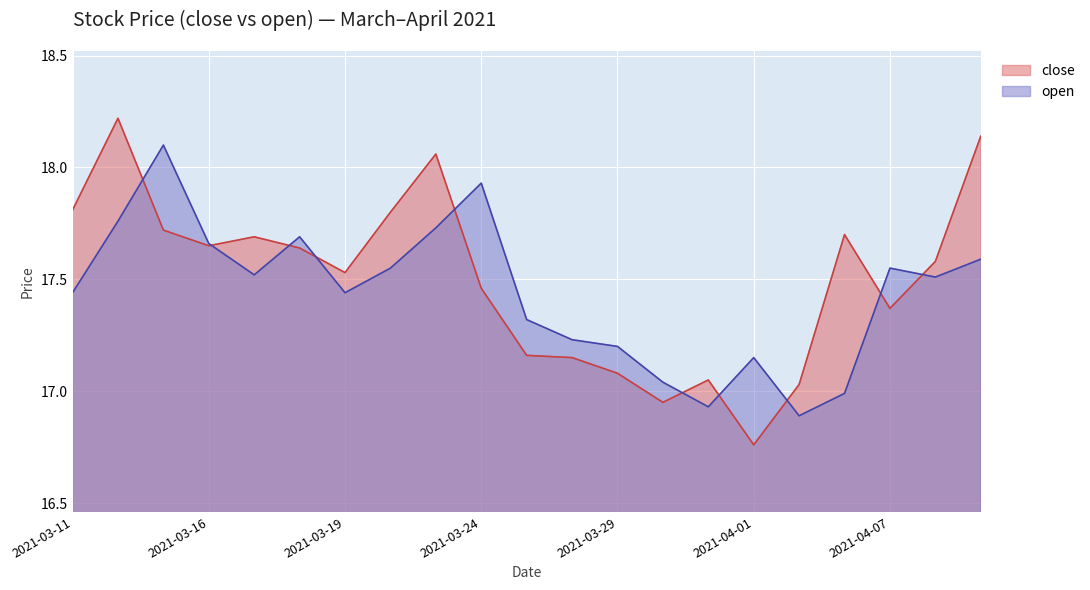

What is the maximum value shown in the chart?

18.2